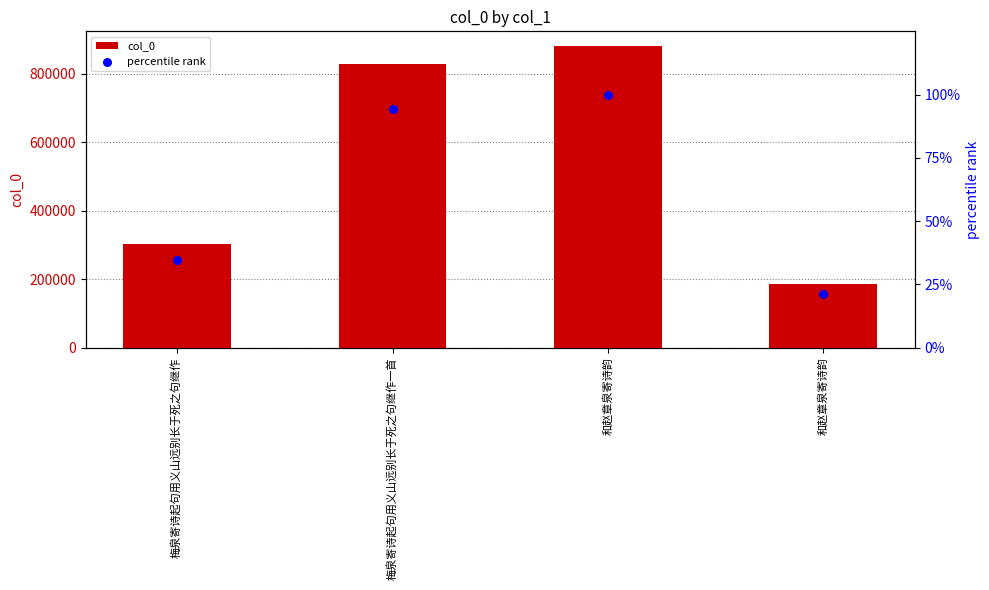

At how many categories does at least one series exceed 625638?

2